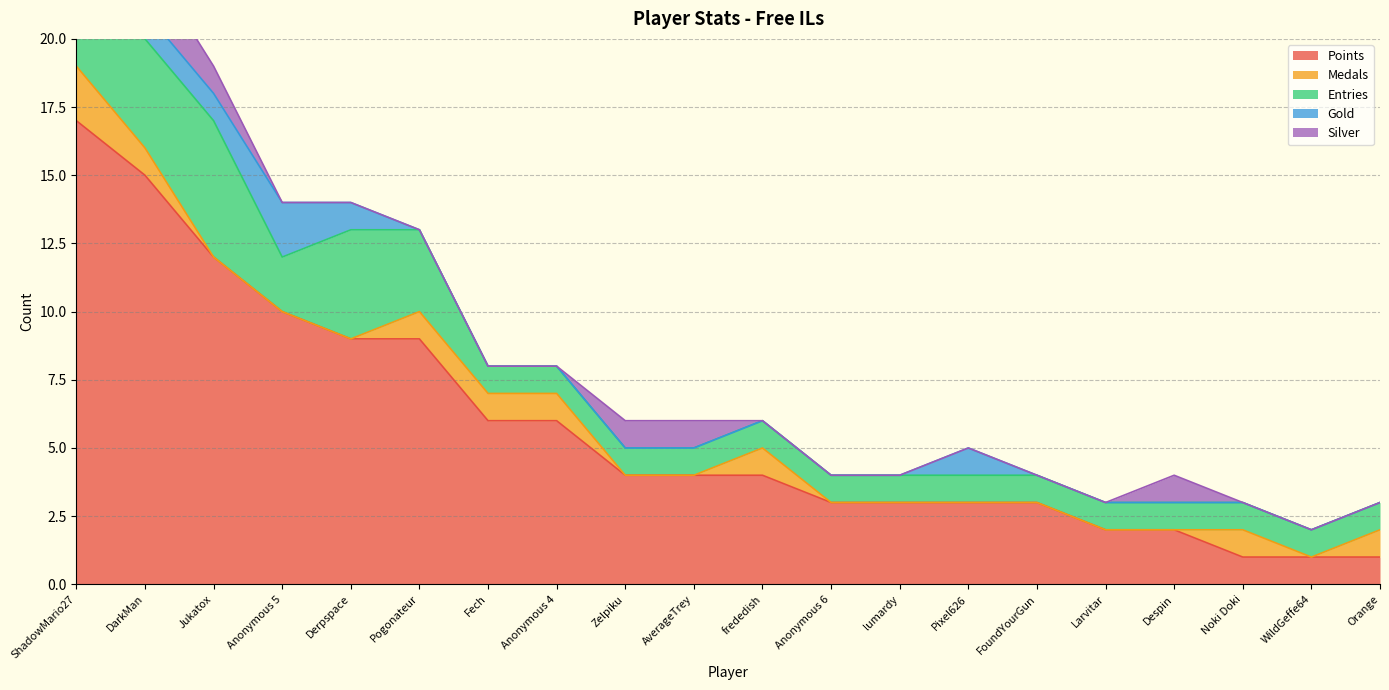

What is the highest value of the Points series?

17